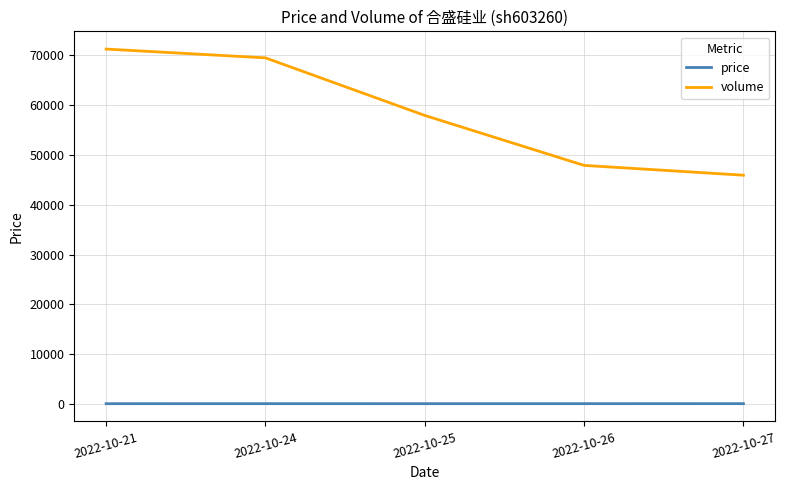

Is this an area chart (filled region under the line)?

No